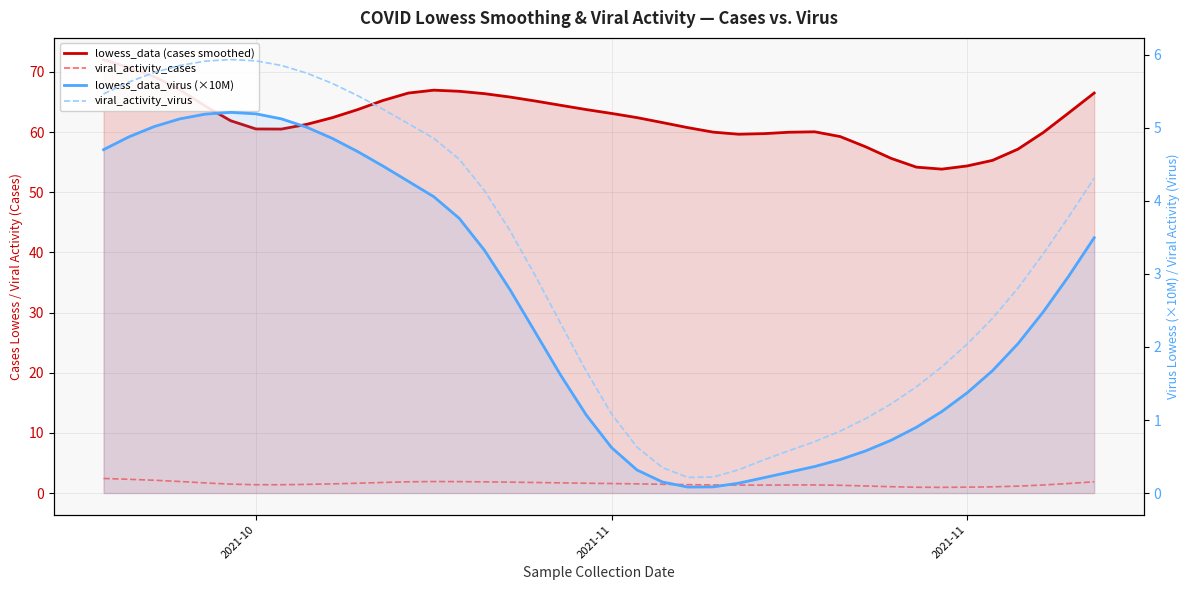

What is the difference between the second highest and second lowest values in the viral_activity_cases series?

1.3